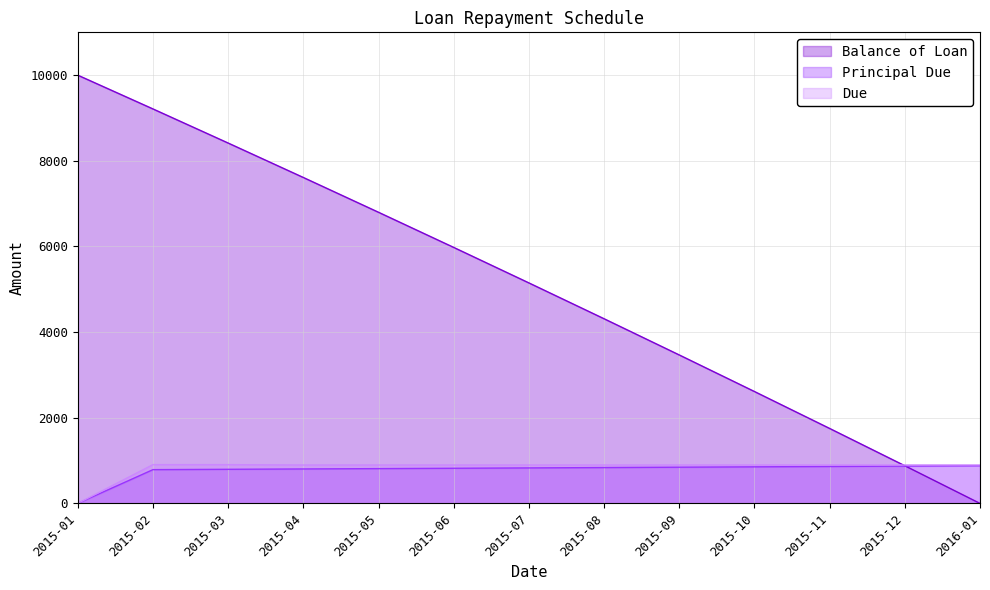

Reading left to right, list all the values displayed in this chart.

Balance of Loan: 2015-01=10000.0	2015-02=9211.5	2015-03=8415.1	2015-04=7610.8	2015-05=6798.4	2015-06=5977.9	2015-07=5149.2	2015-08=4312.2	2015-09=3466.8	2015-10=2613.0	2015-11=1750.7	2015-12=879.7	2016-01=0.0
Principal Due: 2015-01=0.0	2015-02=788.5	2015-03=796.4	2015-04=804.3	2015-05=812.4	2015-06=820.5	2015-07=828.7	2015-08=837.0	2015-09=845.4	2015-10=853.8	2015-11=862.4	2015-12=871.0	2016-01=879.7
Due: 2015-01=0.0	2015-02=905.2	2015-03=905.3	2015-04=896.5	2015-05=896.6	2015-06=896.7	2015-07=896.8	2015-08=896.9	2015-09=896.9	2015-10=897.0	2015-11=897.1	2015-12=897.2	2016-01=897.3